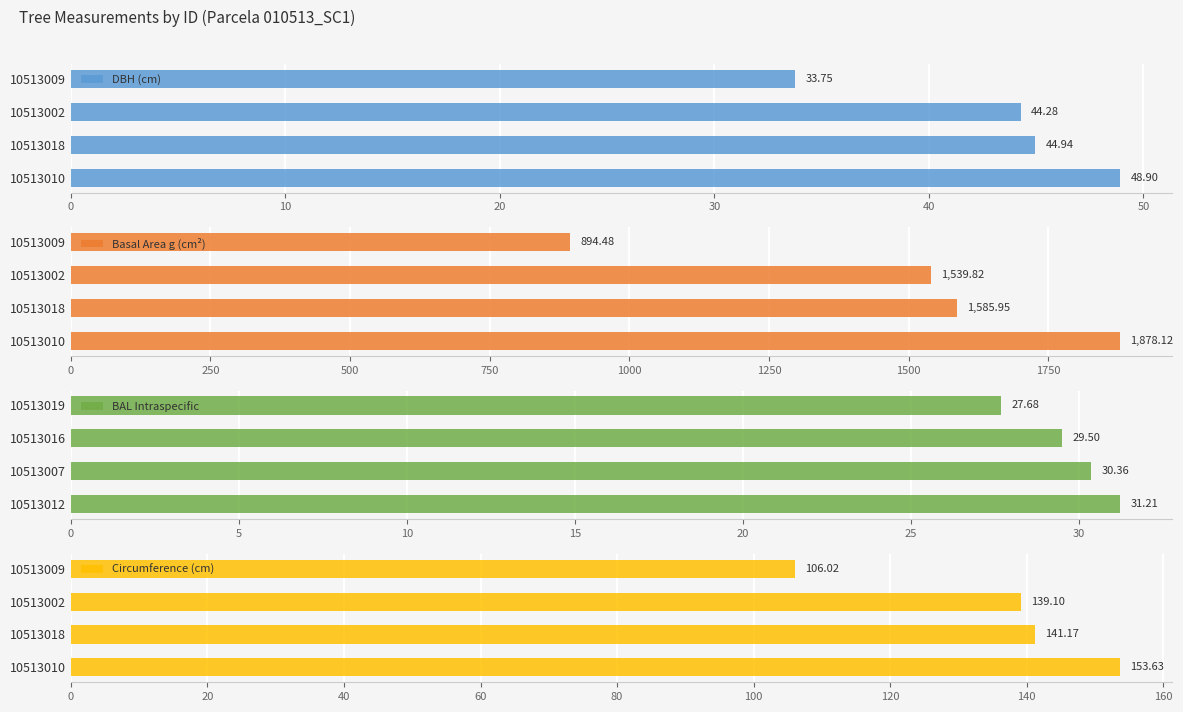

What is the sum of all DBH (cm) values?

171.9